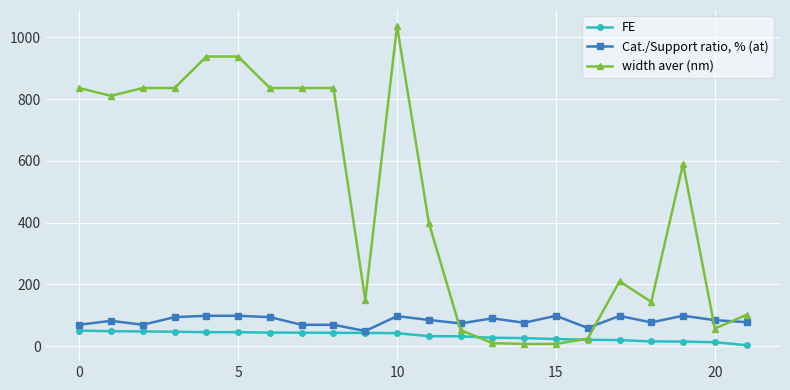

Rank the series by their maximum value, from highest to lowest.

width aver (nm), Cat./Support ratio, % (at), FE